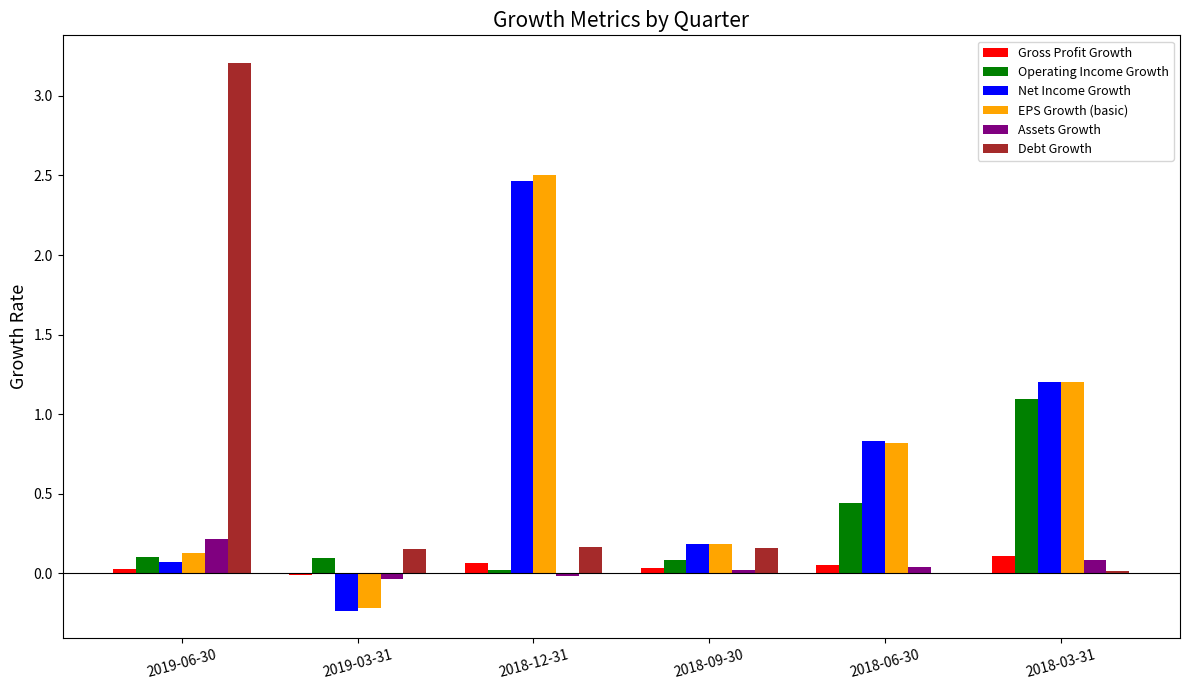

At which category is the sum across all series the highest?

2018-12-31